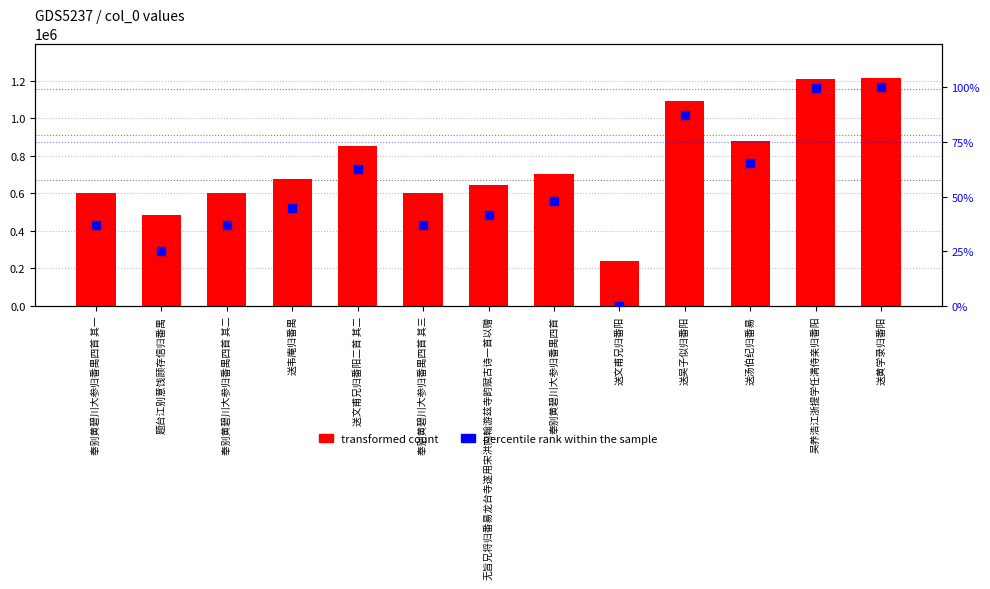

What are all the series names shown in the legend?

transformed count, percentile rank within the sample